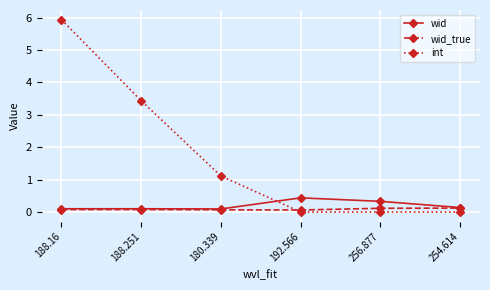

What is the sum of the wid values at 192.566 and 188.251?

0.5